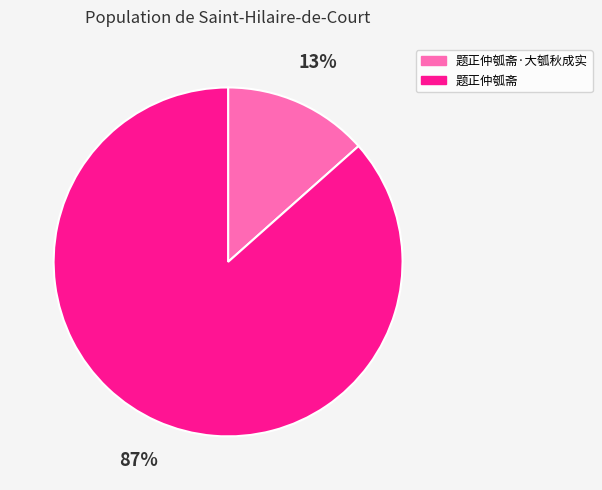

Which has a higher value, 题正仲瓠斋 or 题正仲瓠斋·大瓠秋成实?

题正仲瓠斋